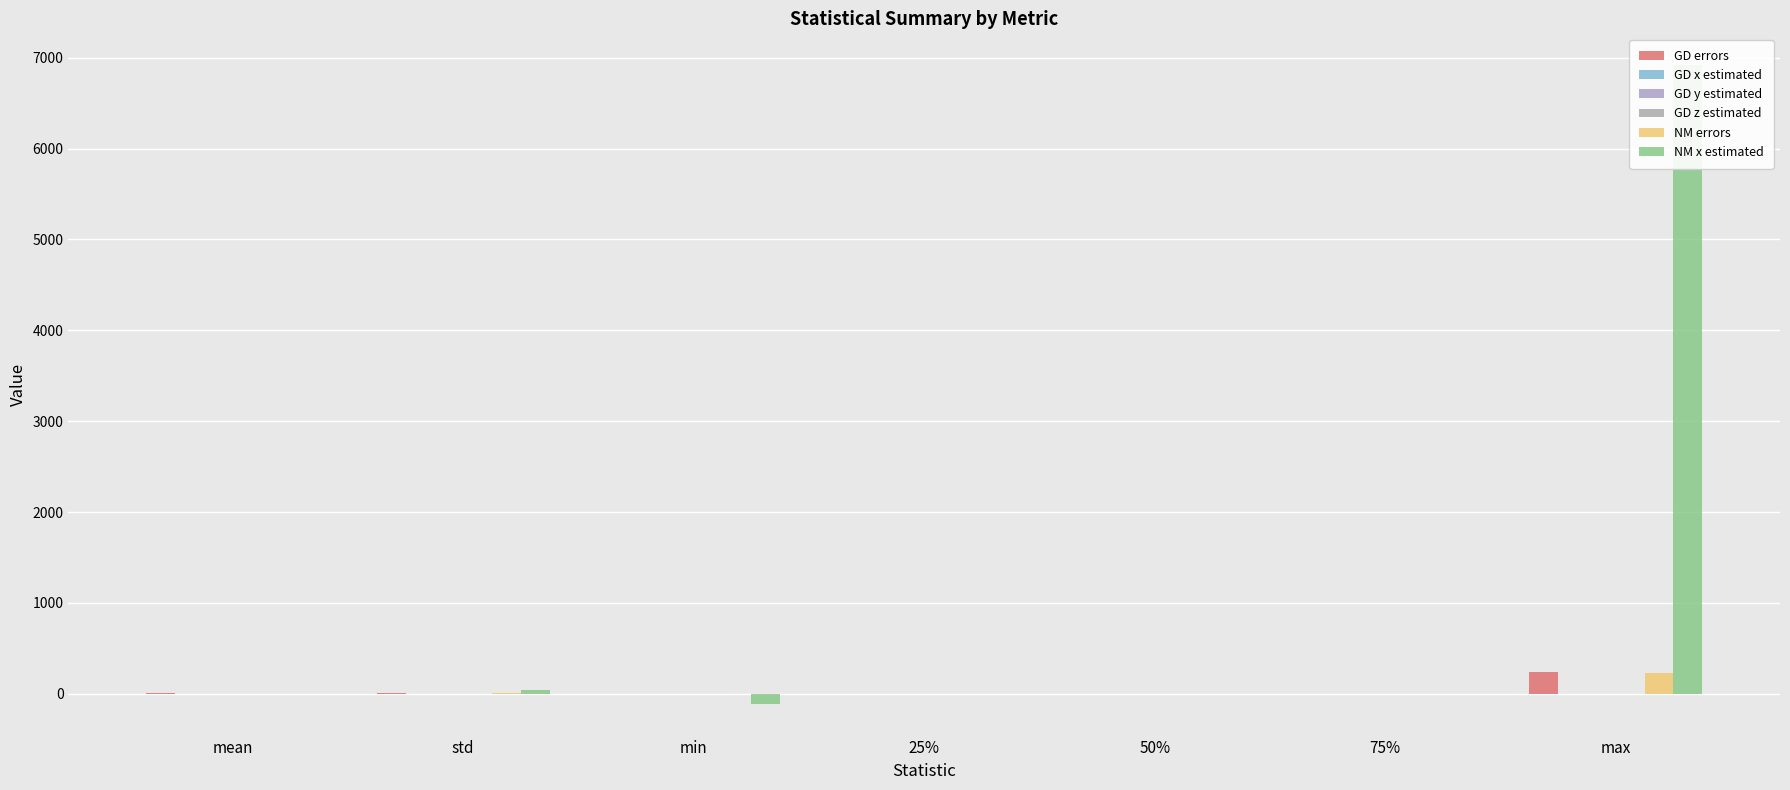

Which series has the largest total across all categories?

NM x estimated